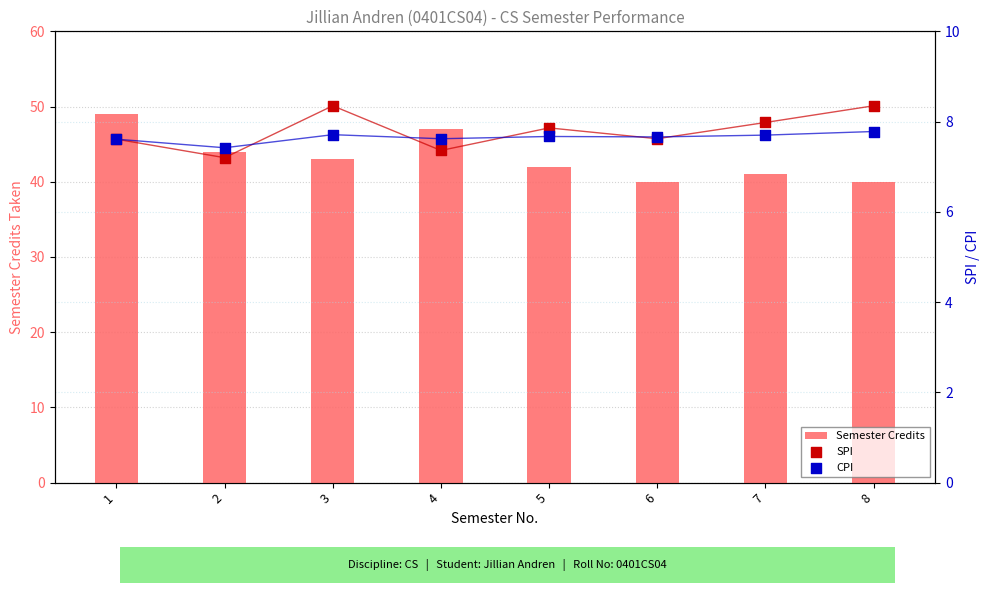

Which series reaches the minimum Y coordinate?

SPI